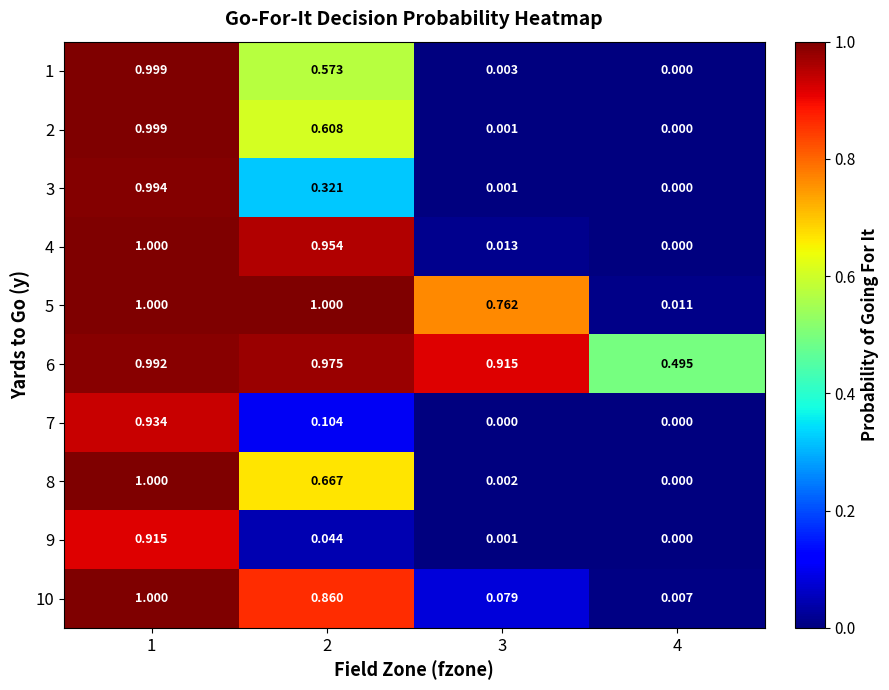

At how many categories does at least one series exceed 0?

4